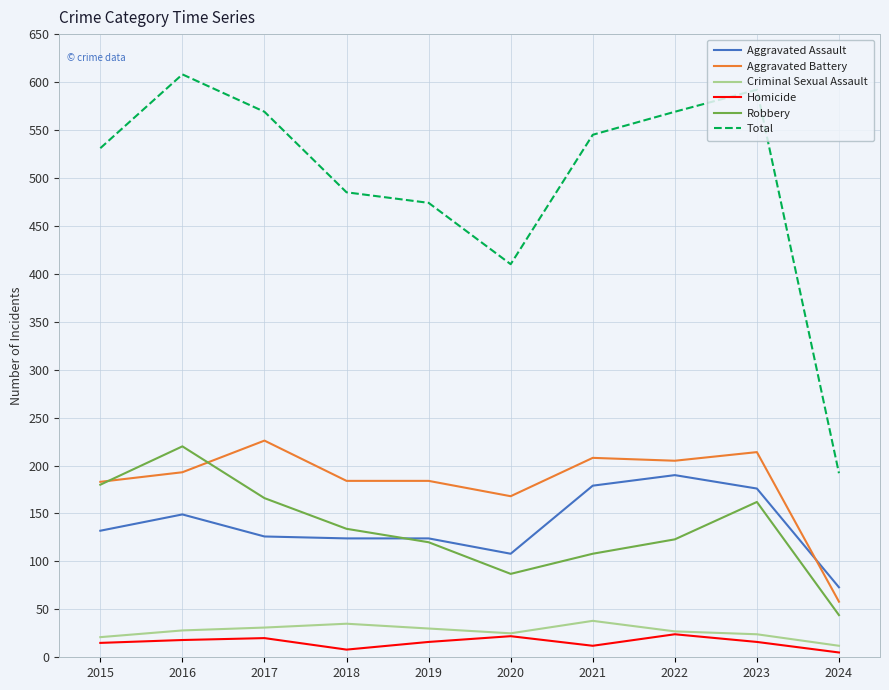

What is the total value across all series at 2023?

1184